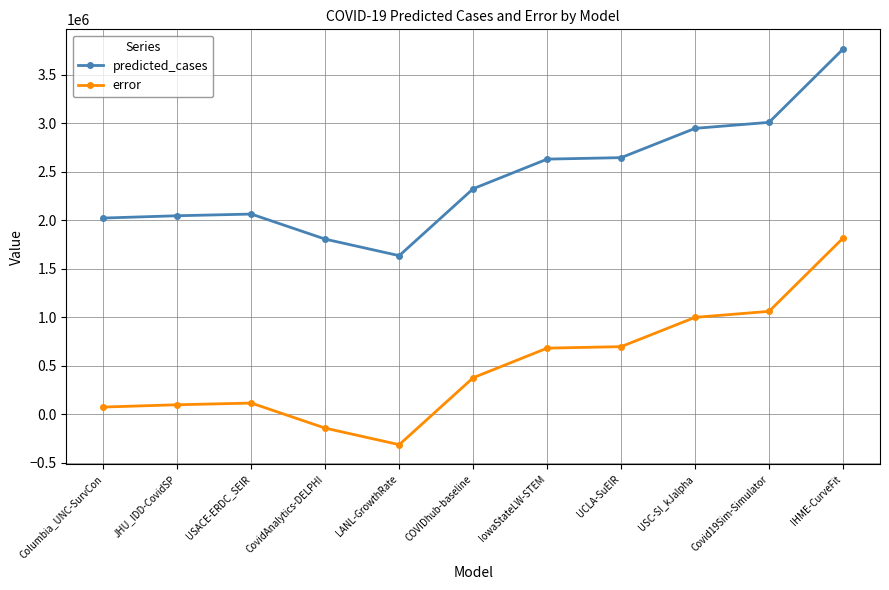

How many data points does each series have?

11